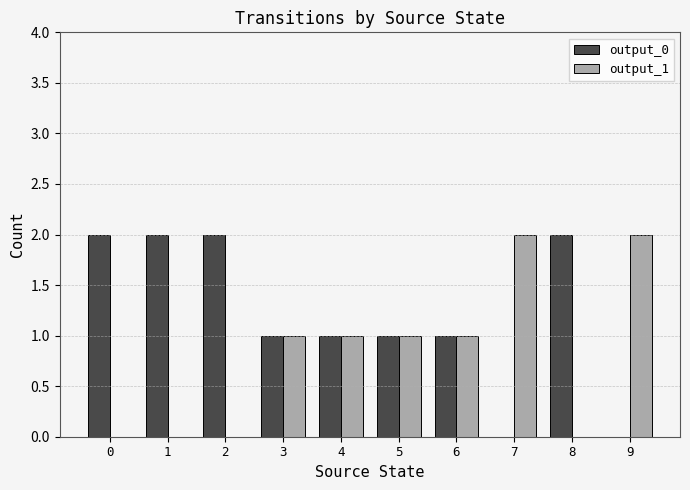

The output_1 series shows 1 at 4. True or false?

True